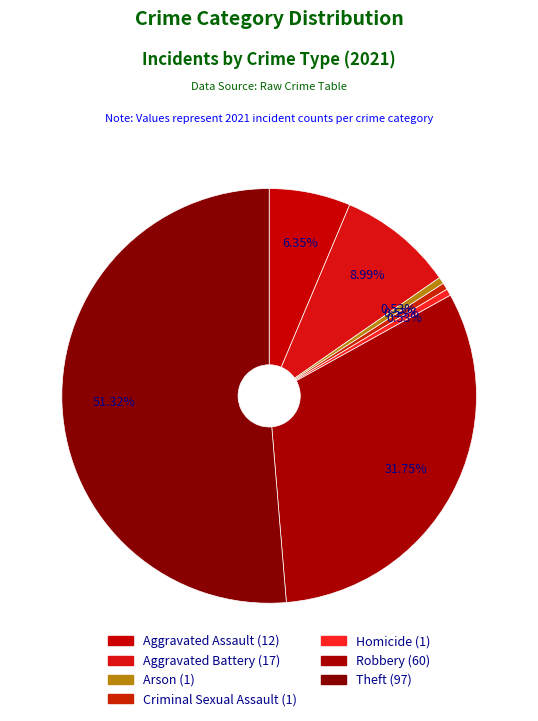

What is the total percentage of Criminal Sexual Assault and Aggravated Assault?

6.9%